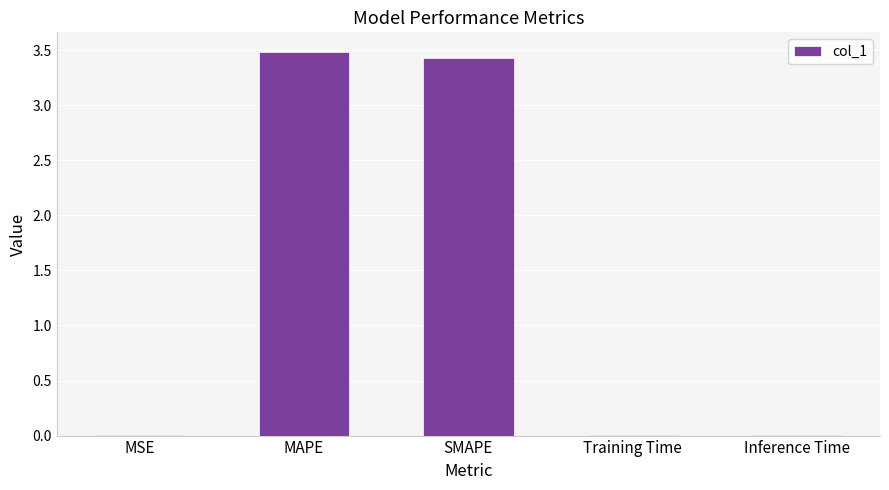

Between MSE and MAPE, which is larger?

MAPE